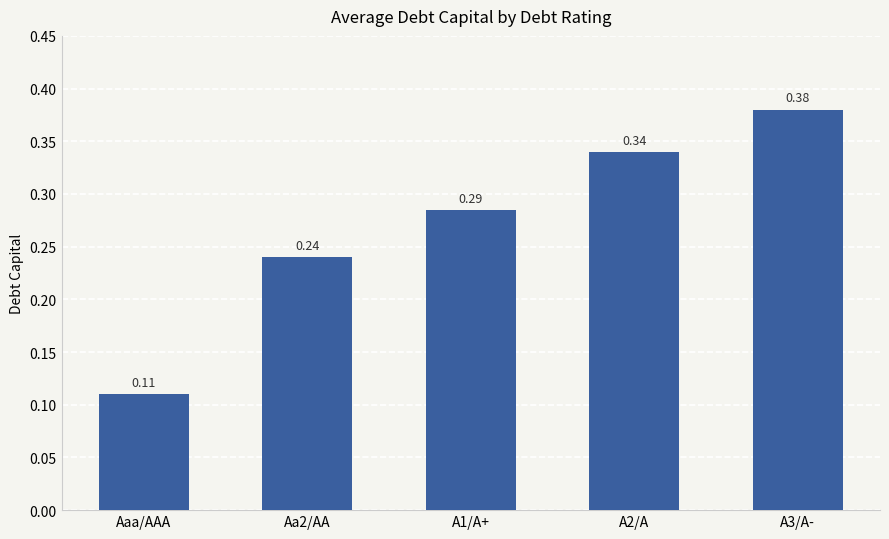

What is the sum of all values?

1.4